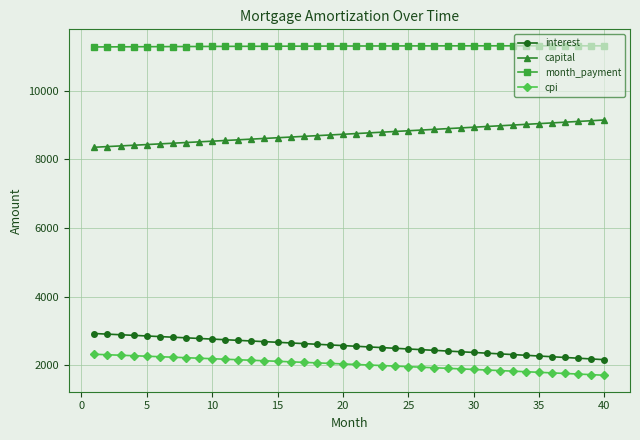

List the series in order of their peak value, lowest first.

cpi, interest, capital, month_payment